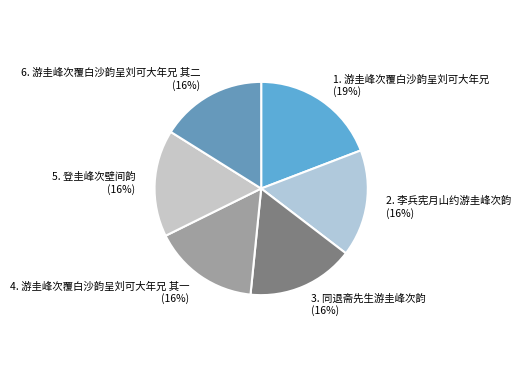

Rank the categories by value from lowest to highest.

游圭峰次覆白沙韵呈刘可大年兄 其一, 游圭峰次覆白沙韵呈刘可大年兄 其二, 同退斋先生游圭峰次韵, 登圭峰次壁间韵, 李兵宪月山约游圭峰次韵, 游圭峰次覆白沙韵呈刘可大年兄